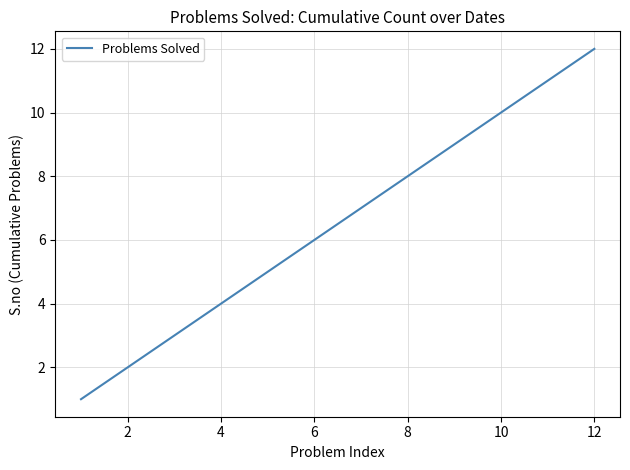

What is the maximum value shown in the chart?

12